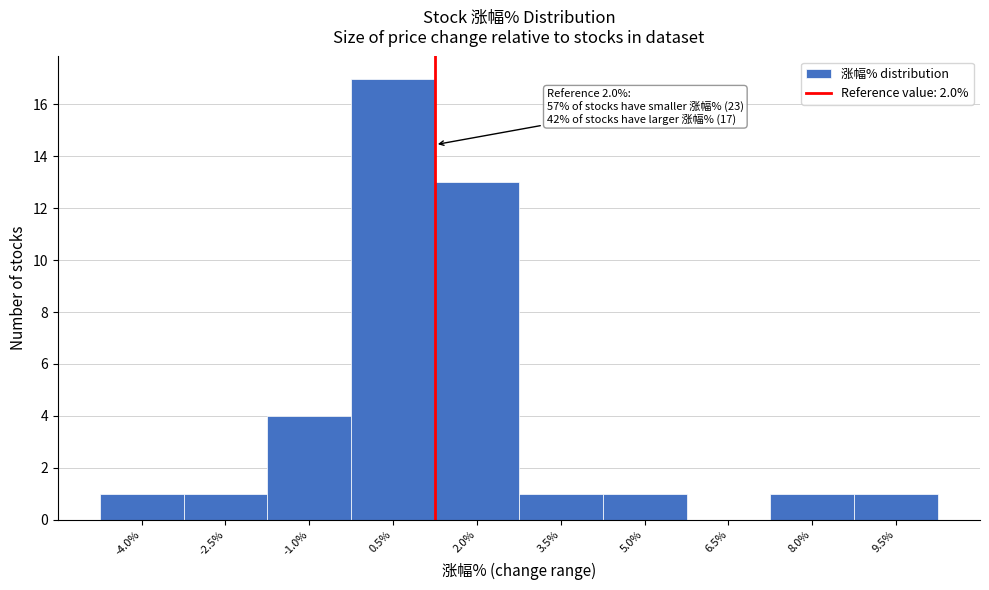

Reading right to left, what are all the values shown in this chart?

9.5%=1	8.0%=1	6.5%=0	5.0%=1	3.5%=1	2.0%=13	0.5%=17	-1.0%=4	-2.5%=1	-4.0%=1